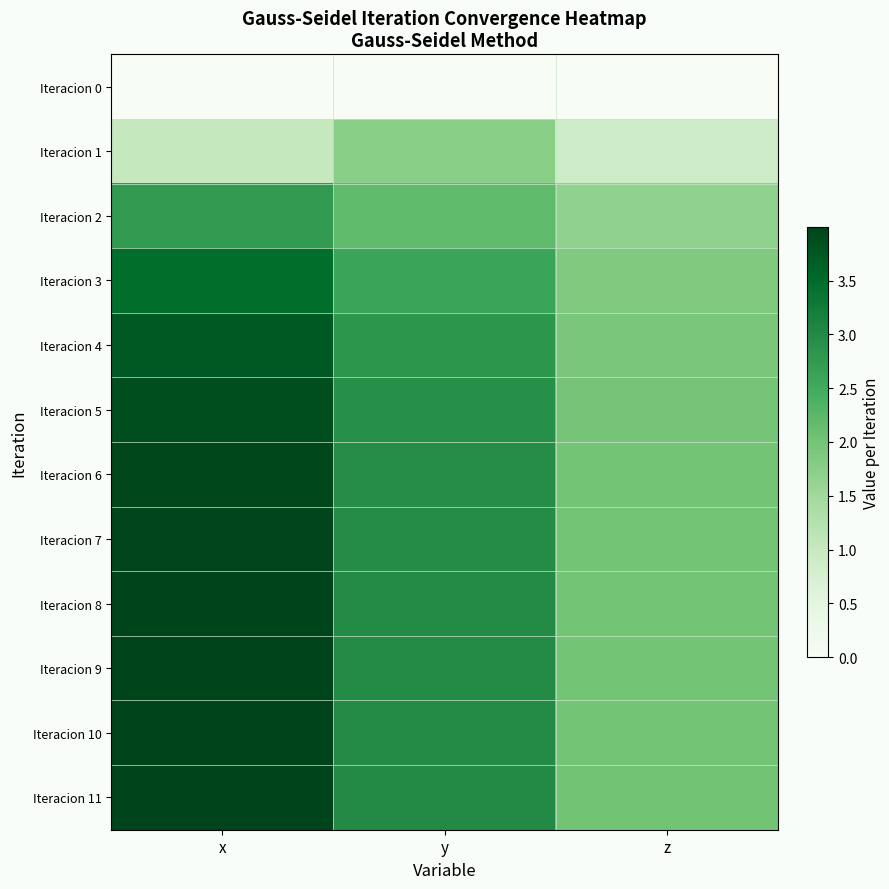

How many distinct data groups are displayed?

12